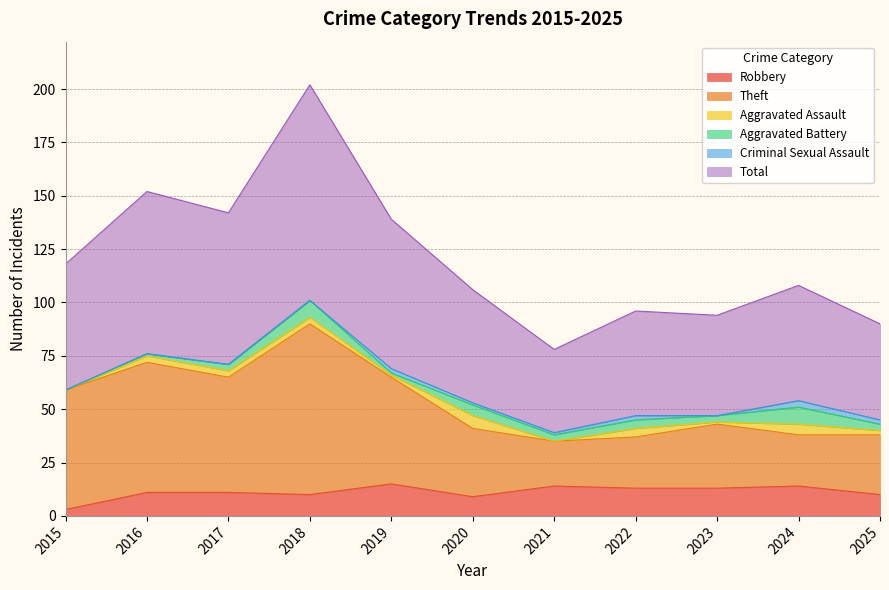

Which category has the lowest value in the Robbery series?

2015